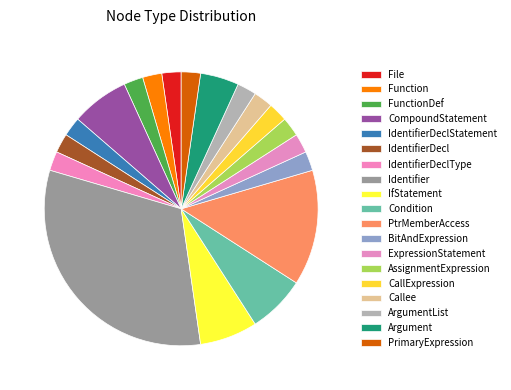

How many slices are in this pie chart?

19